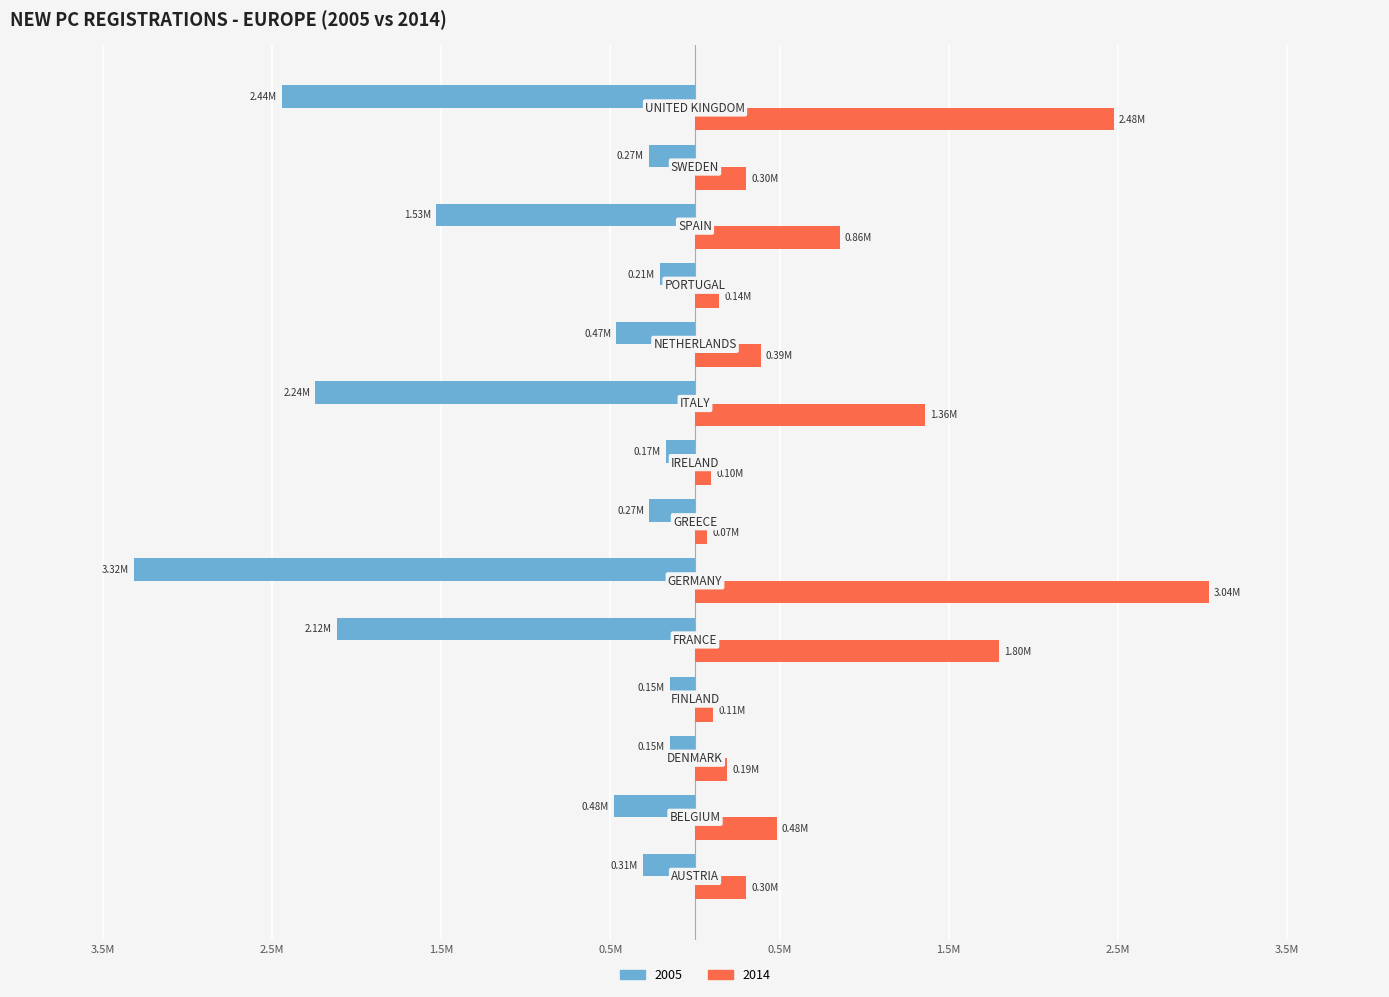

What is the average value of the 2014 series?

829172